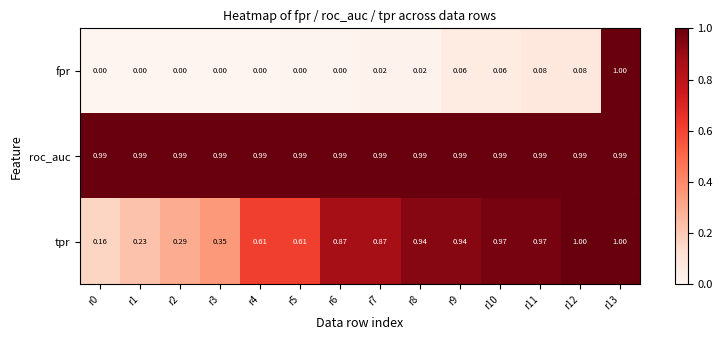

What is the total value across all series at r5?

1.6